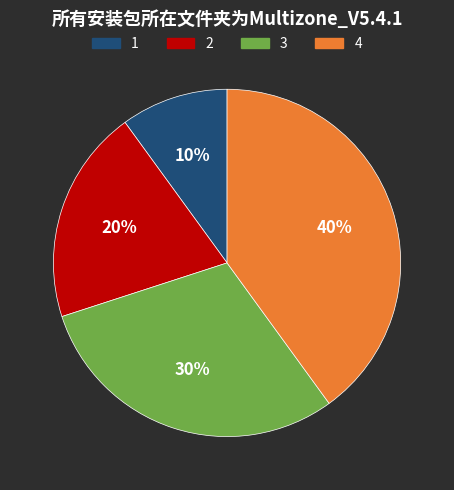

The 3 slice represents 37% of the pie. True or false?

False